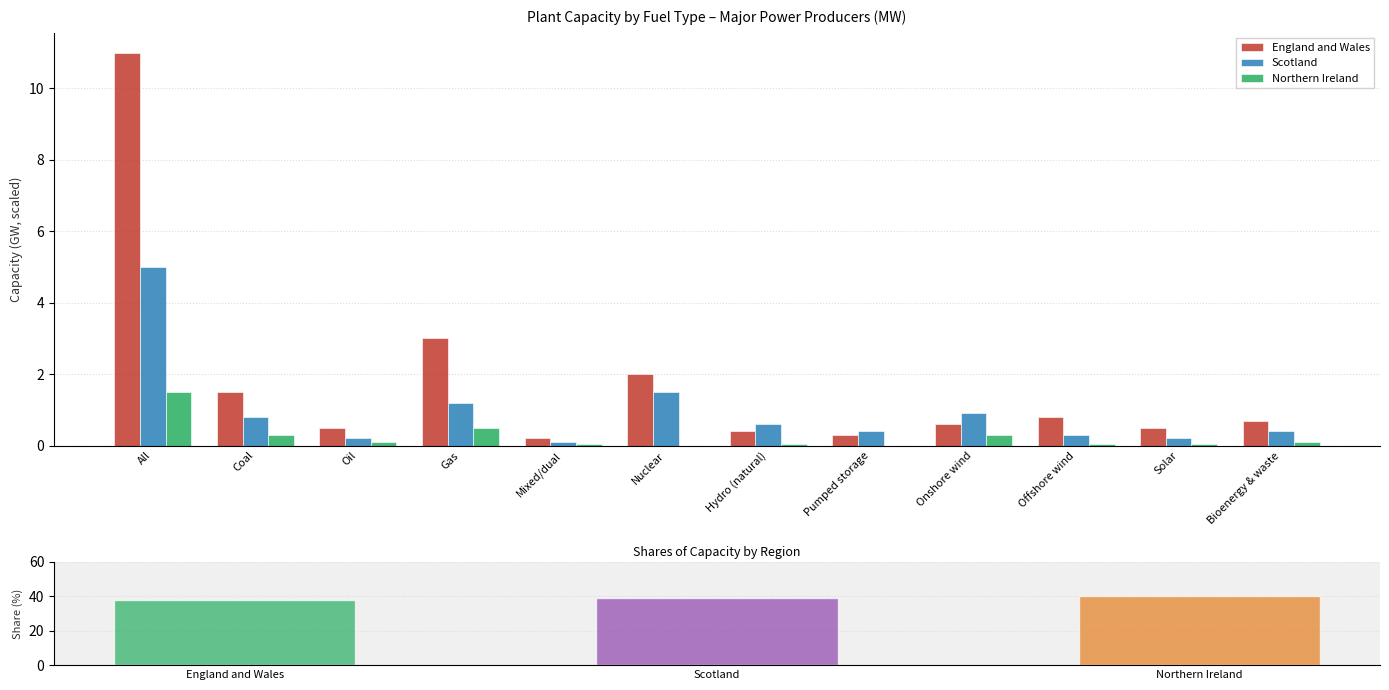

What is the label of the 3rd bar from the left?

Oil